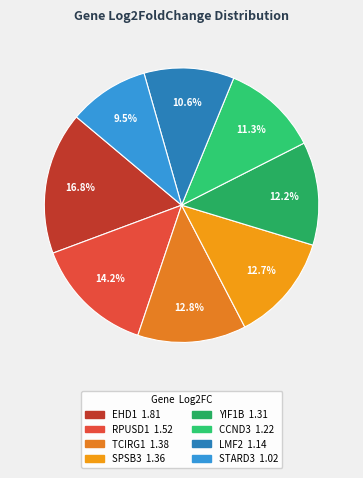

To the nearest percent, what portion does YIF1B represent?

12%